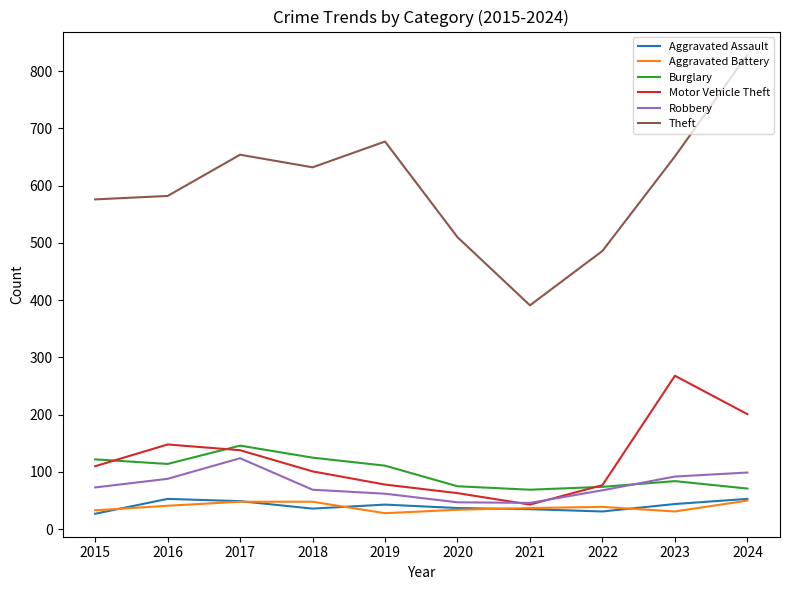

What is the smallest value displayed?

27